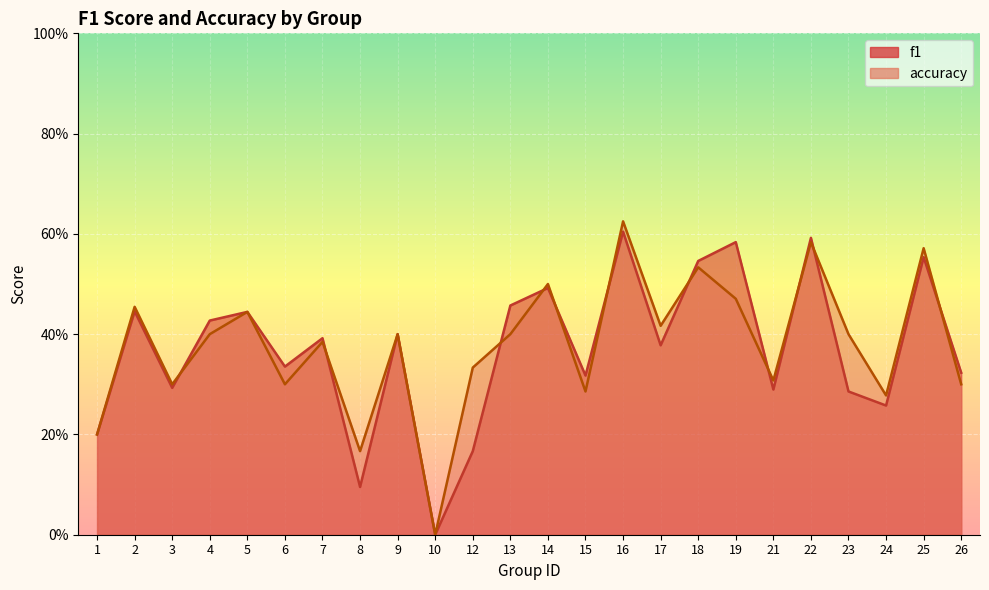

What is the total value across all series at 18?

1.1